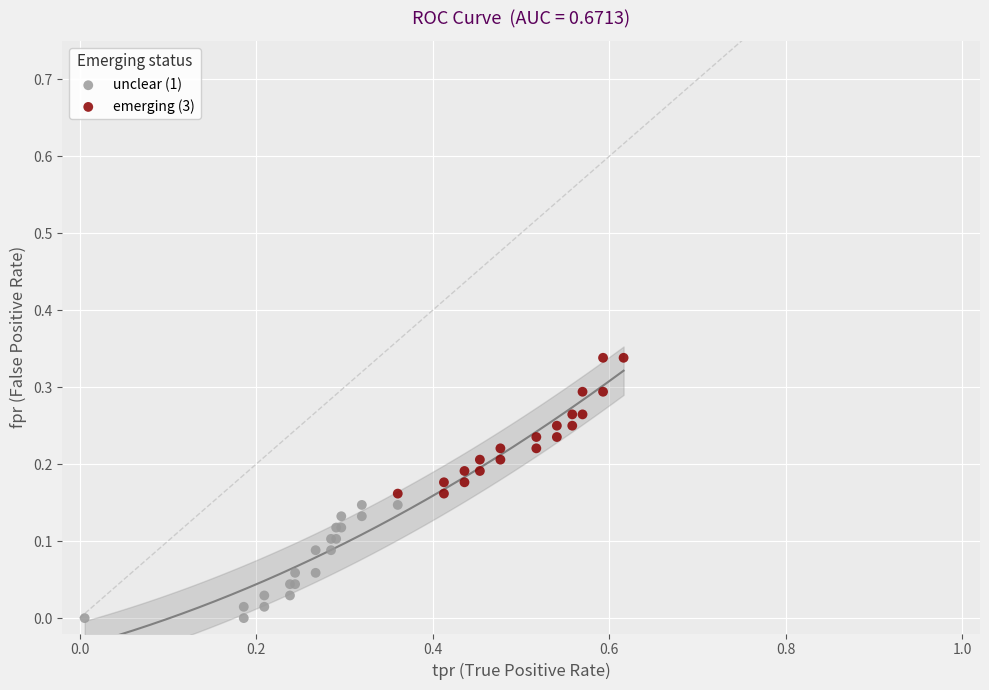

Which series contains the lowest Y value?

unclear (1)